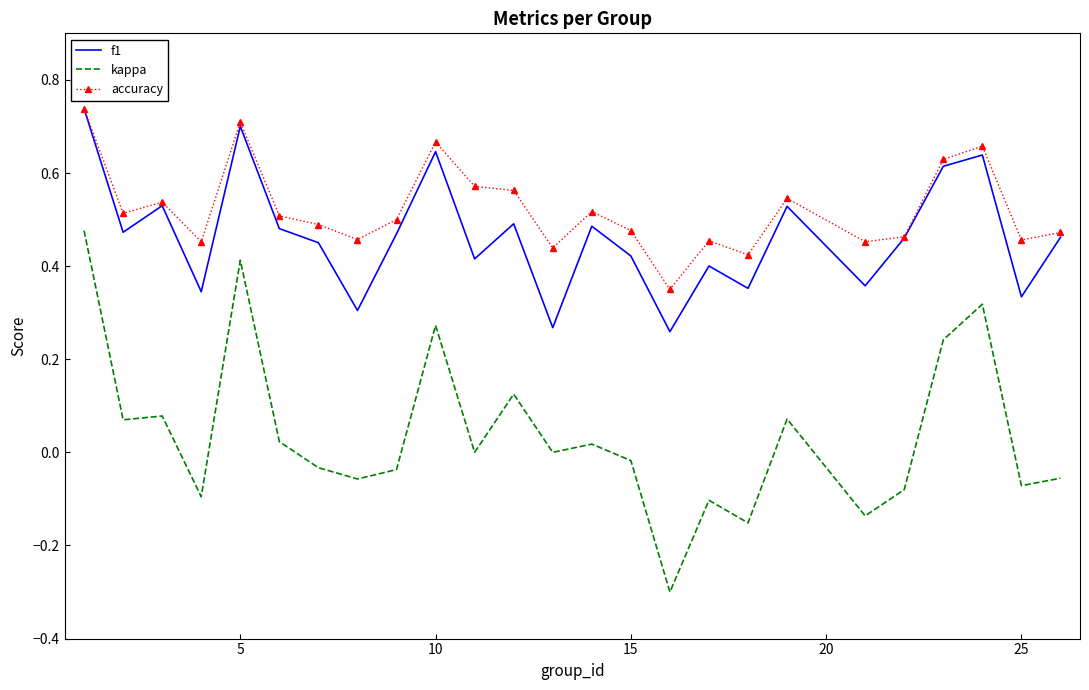

Which series has the largest range (max minus min)?

kappa